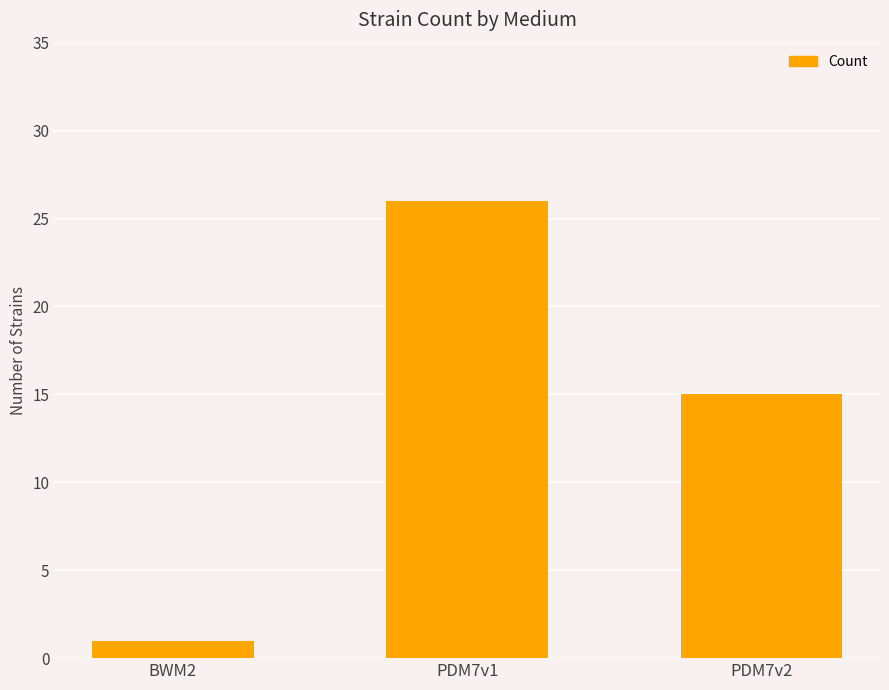

What is the value of the 1st bar from the left?

1